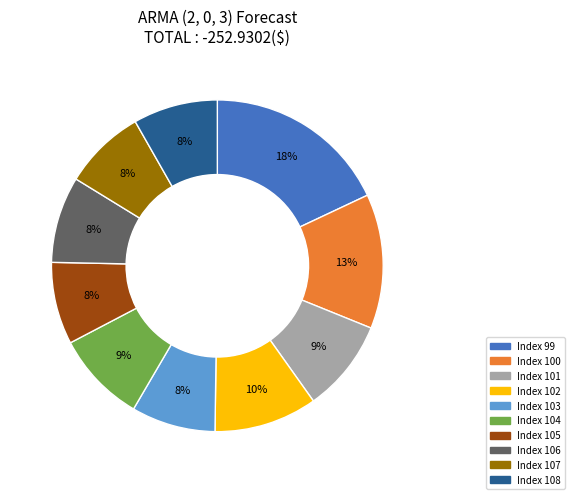

How many segments does this pie chart have?

10